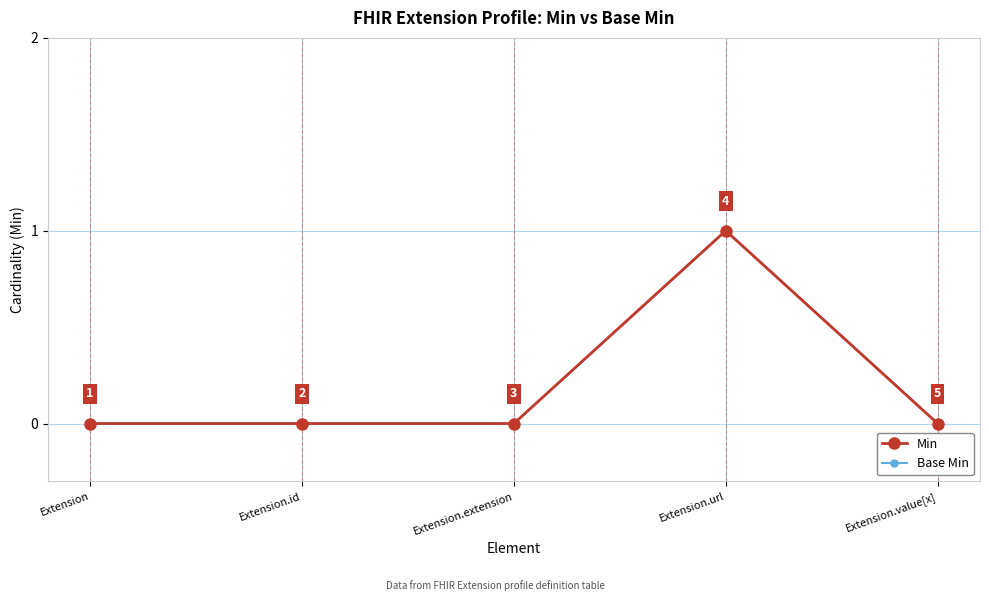

Is this an area chart (filled region under the line)?

No